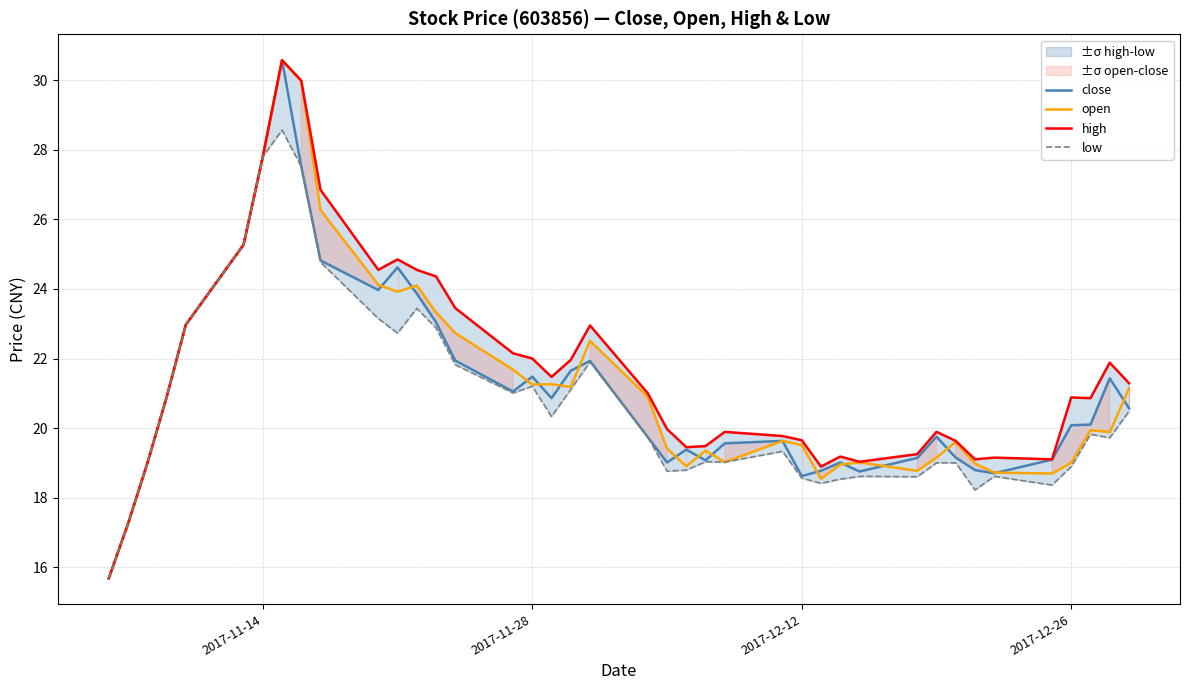

What is the highest value of the open series?

30.6